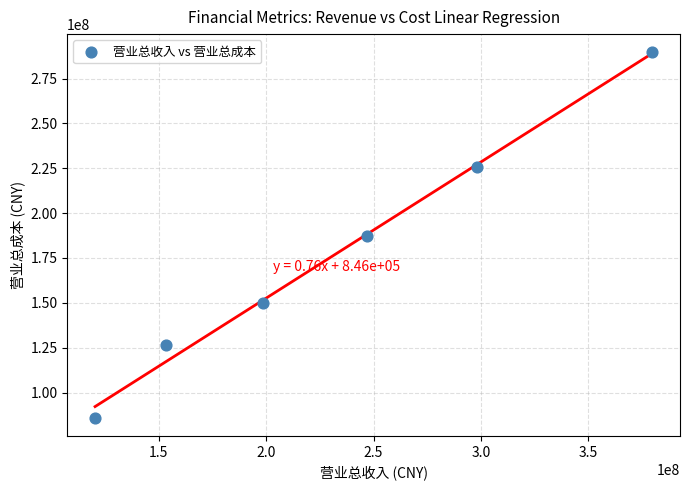

What is the range of Y values (max minus min)?

203527514.2